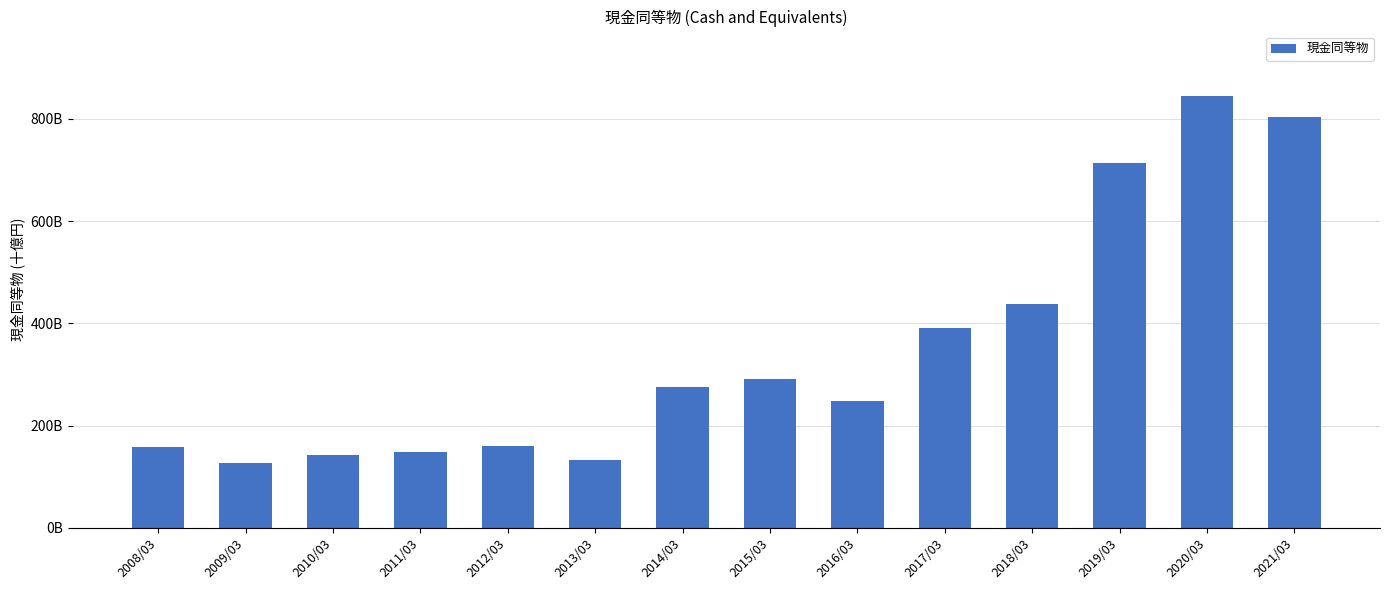

Are the bars horizontal?

No